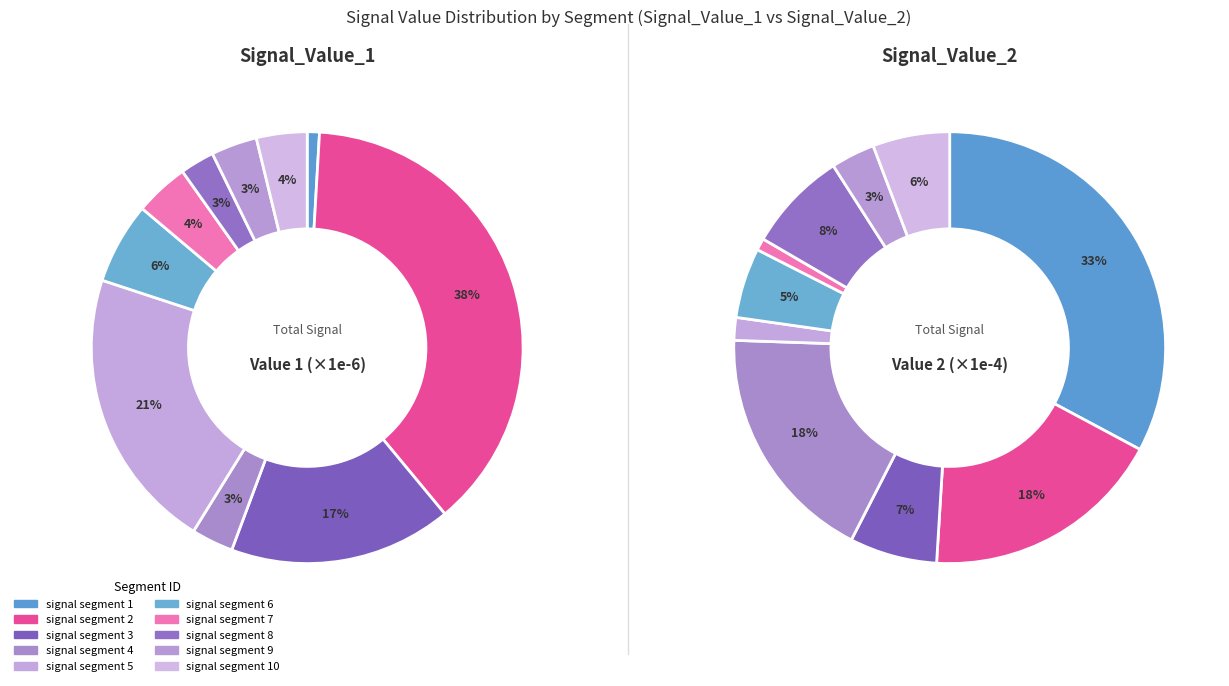

Do signal segment 2 and signal segment 9 together represent more than half of the pie?

No